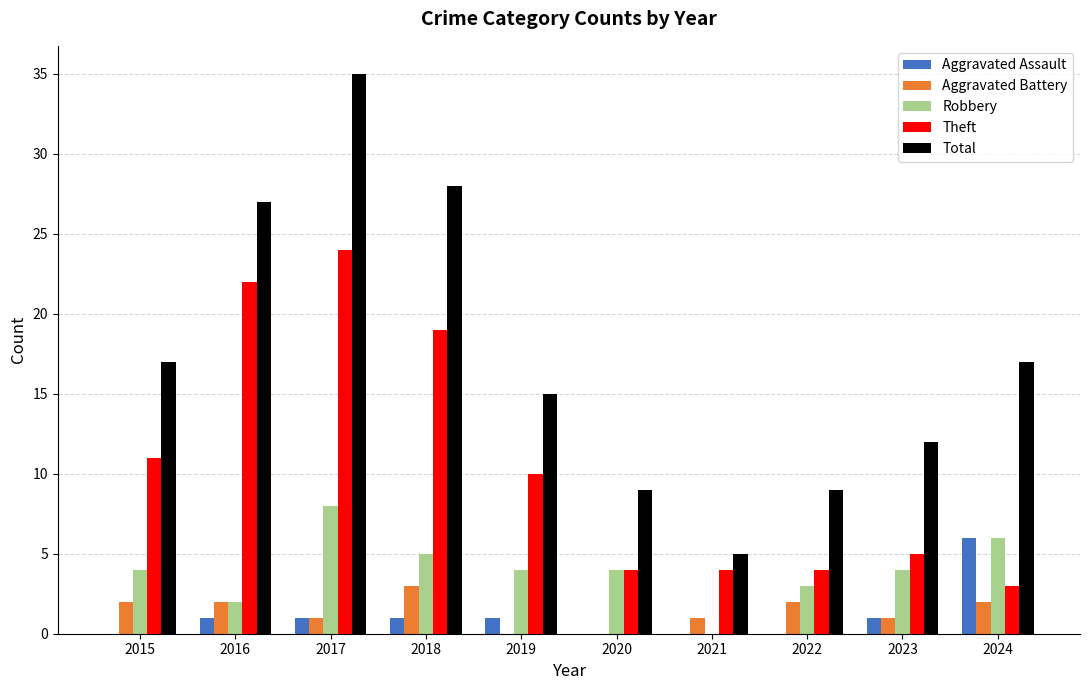

Are the bars grouped side by side (vs. stacked)?

Yes